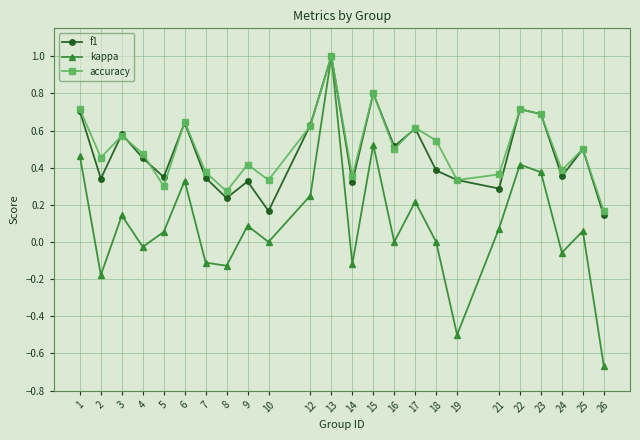

At which label does f1 reach its minimum?

26